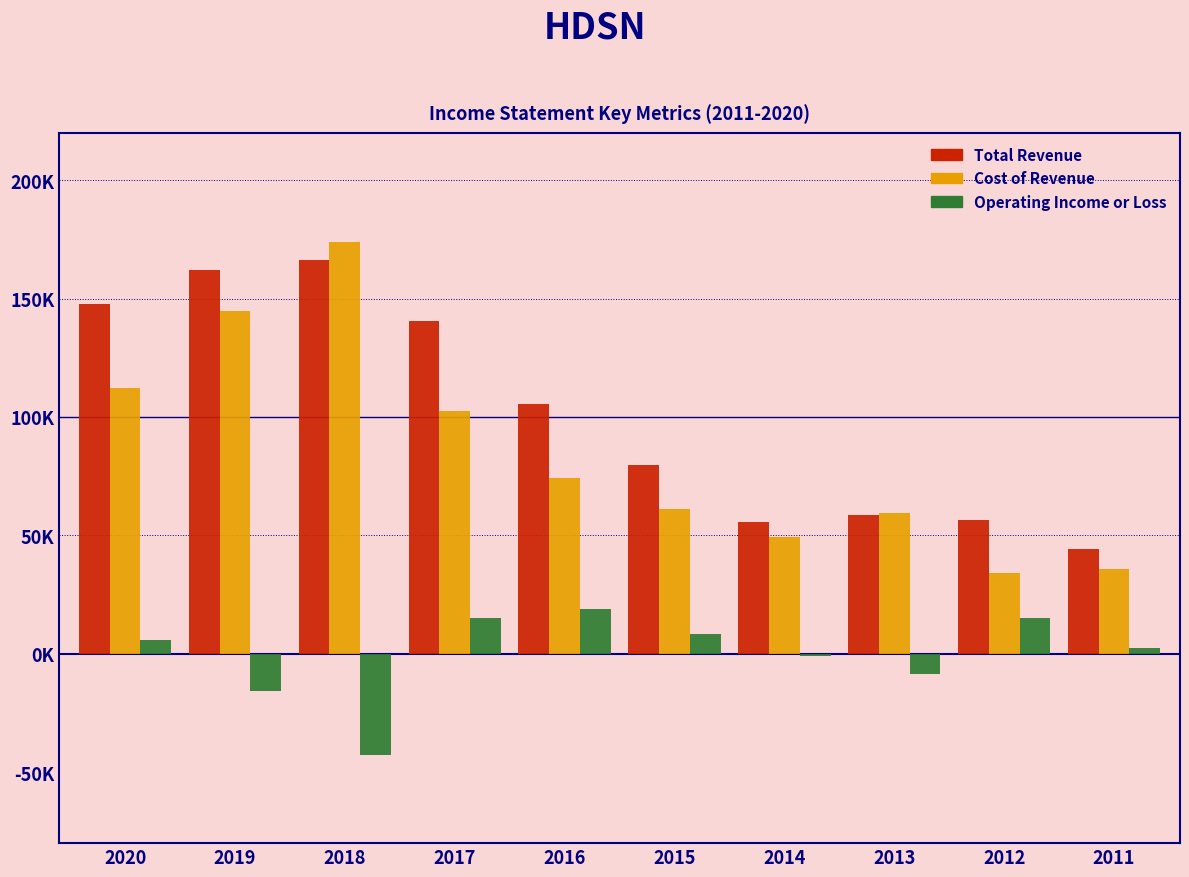

Does the chart contain any negative values?

Yes